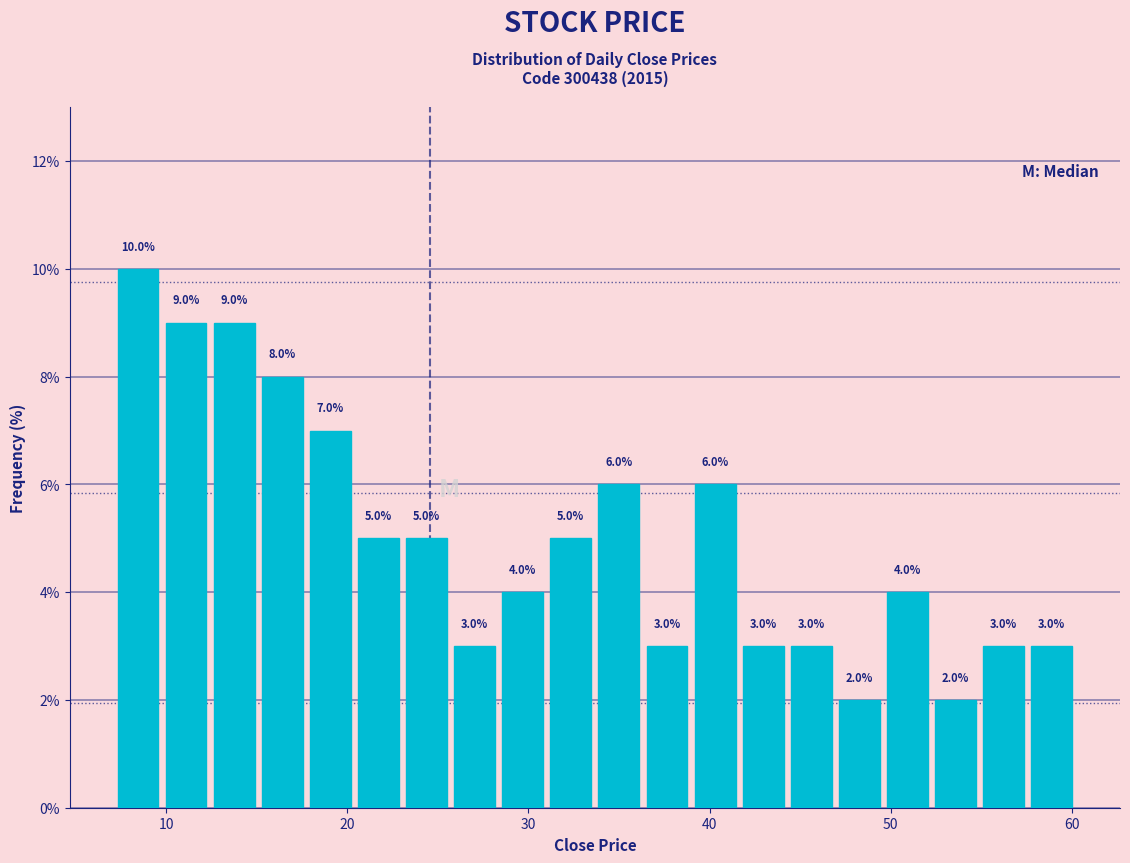

Read against the x-axis, roughly where is the centre of the tallest bar?

8